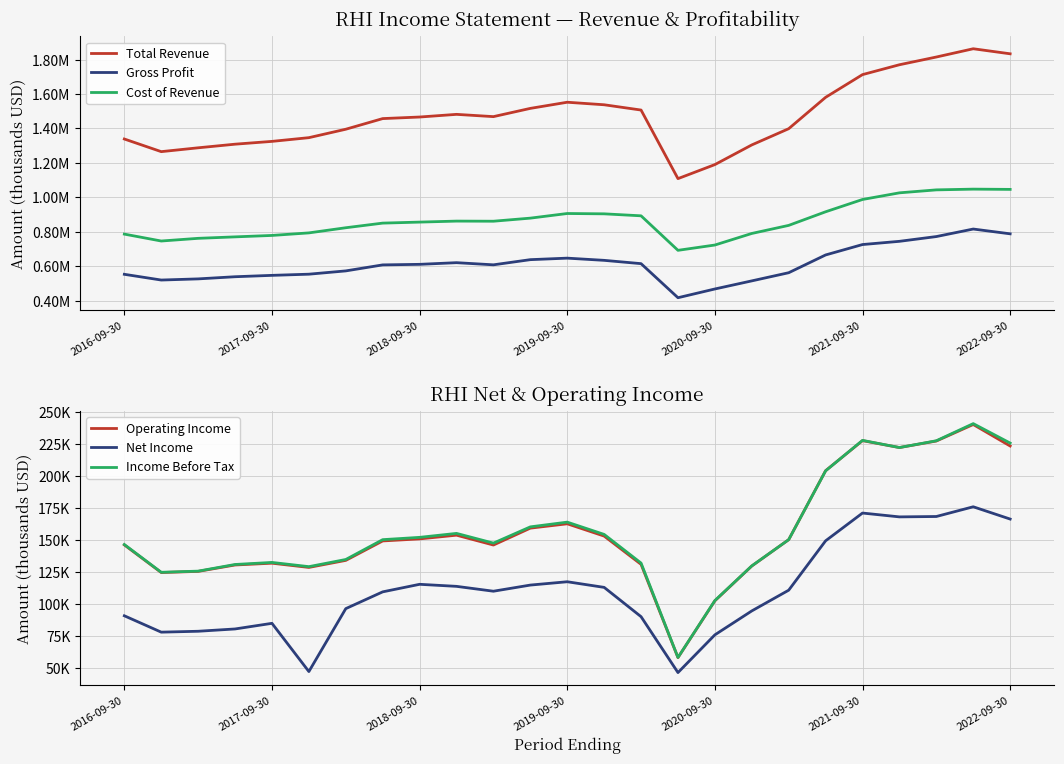

Which series changed the most between 2017-09-30 and 2018-09-30?

Total Revenue